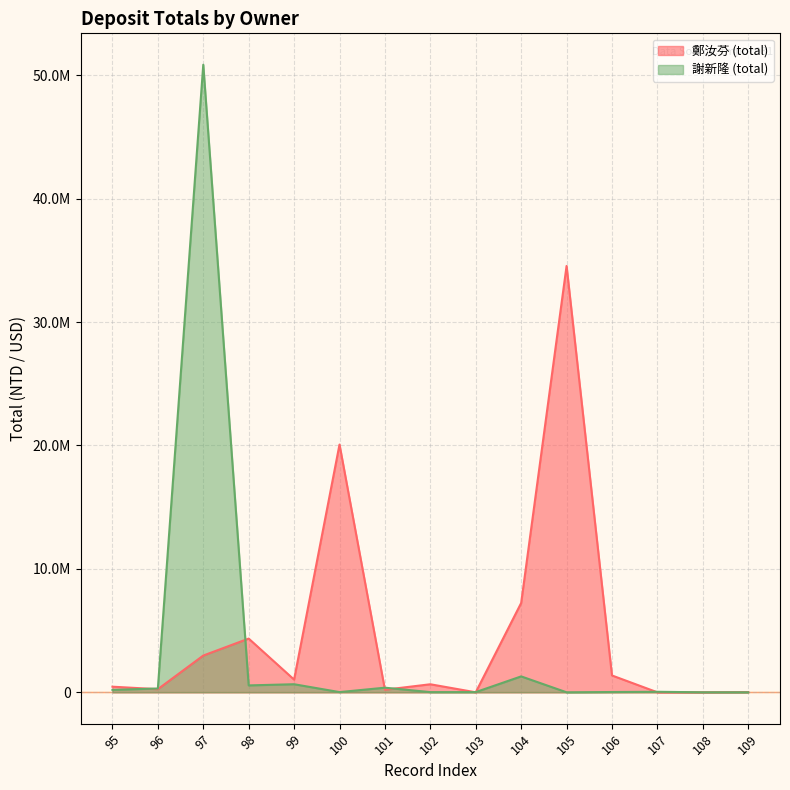

Is it true that 謝新隆 (total) equals 1288757 at 104?

True